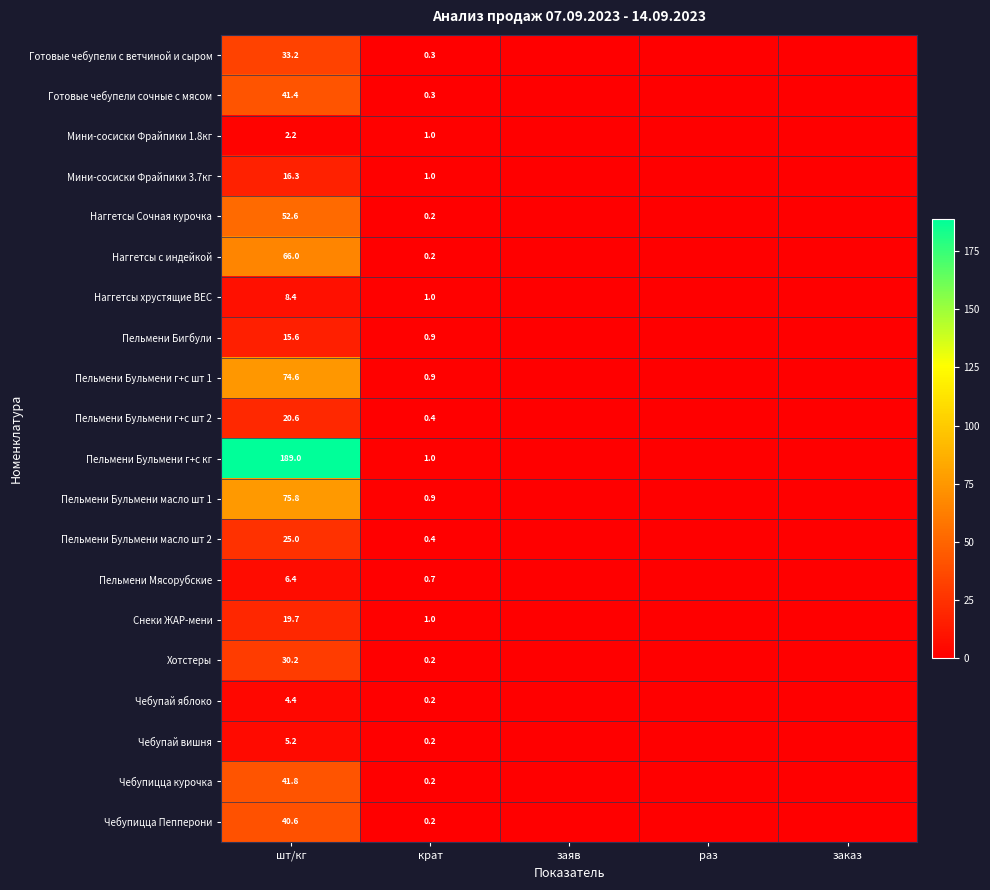

At how many categories does at least one series exceed 132?

1